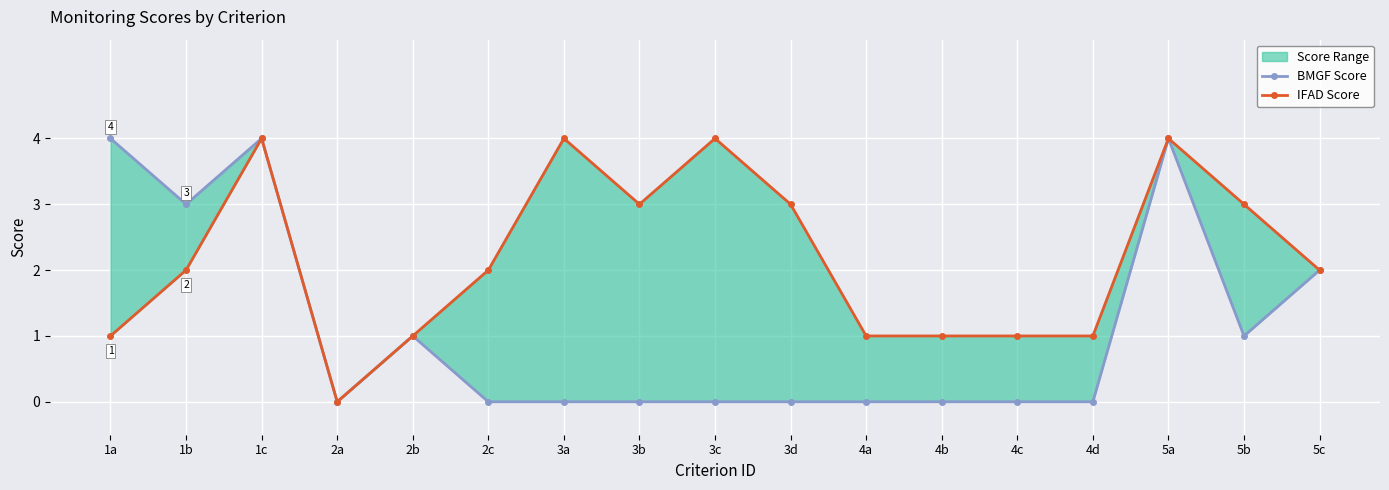

True or false: BMGF Score has more than 0 points higher than both neighbors.

True